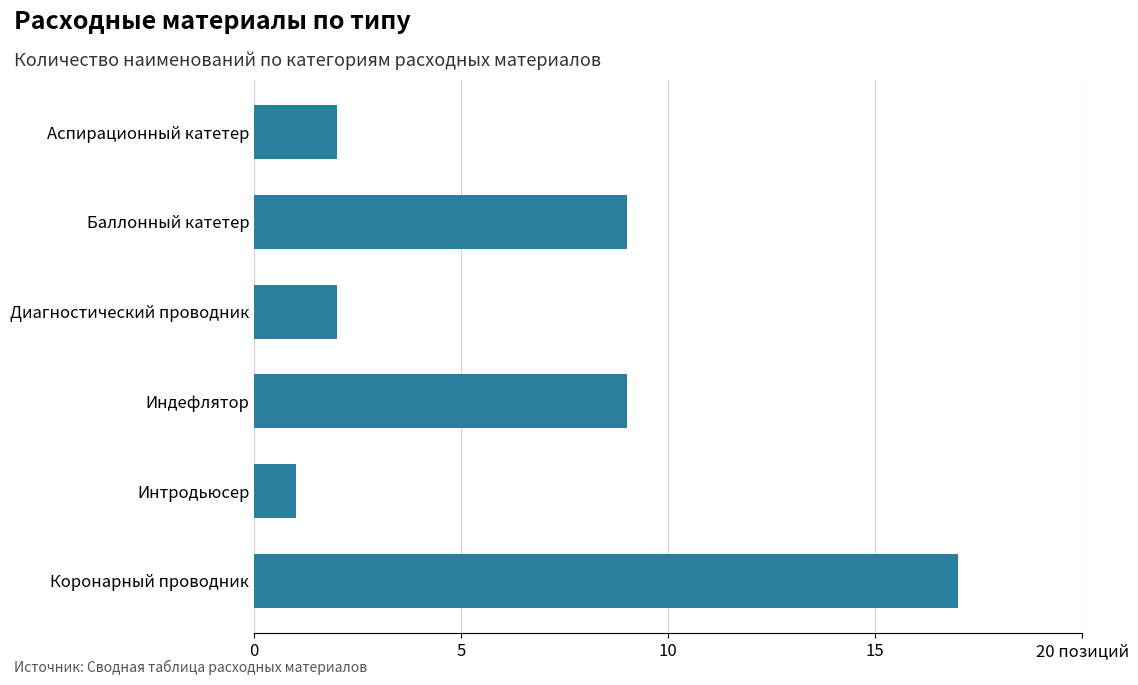

Are the bars horizontal?

Yes